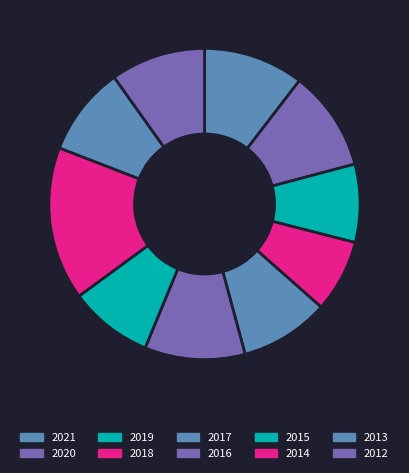

To the nearest percent, what is the difference between the 2017 and 2012 slice percentages?

1%